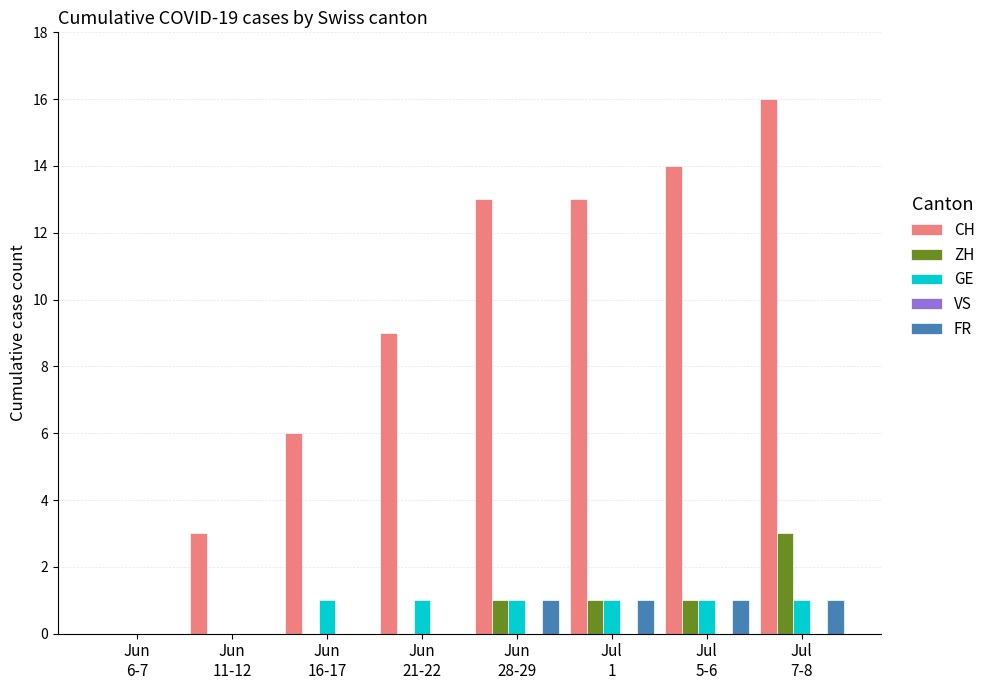

Which series has the largest total across all categories?

CH